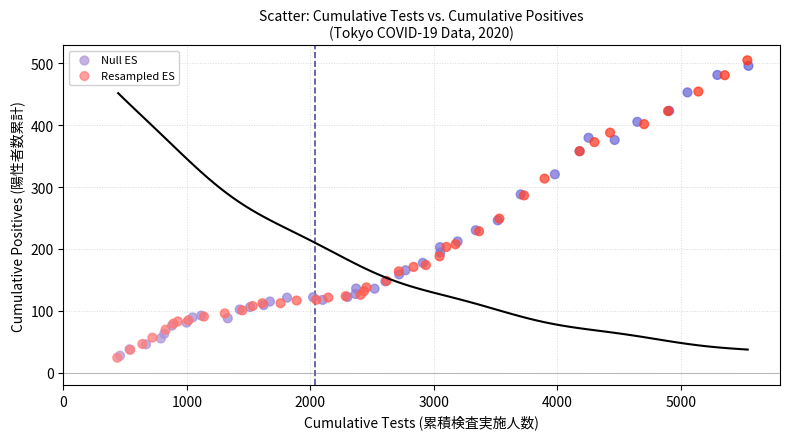

Which series has the widest spread of Y values?

Resampled ES